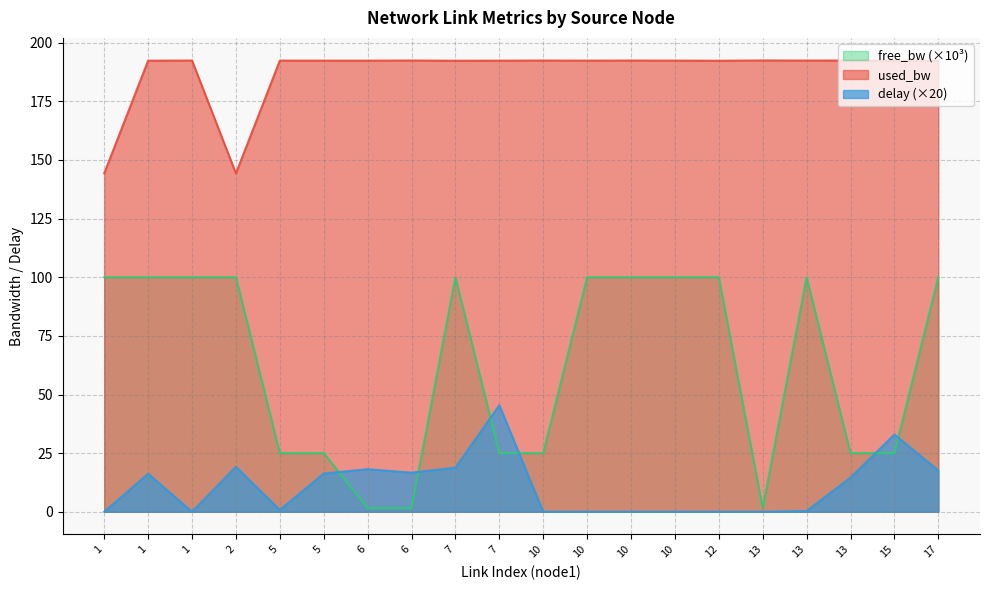

What is the value of the free_bw point at the 2nd from the left?

100.0